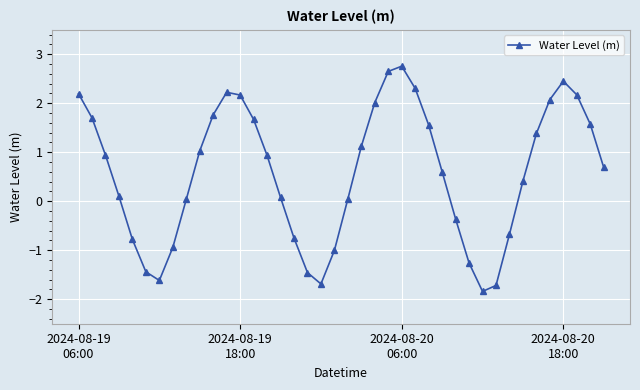

What is the value of the 37th point from the left?

2.5